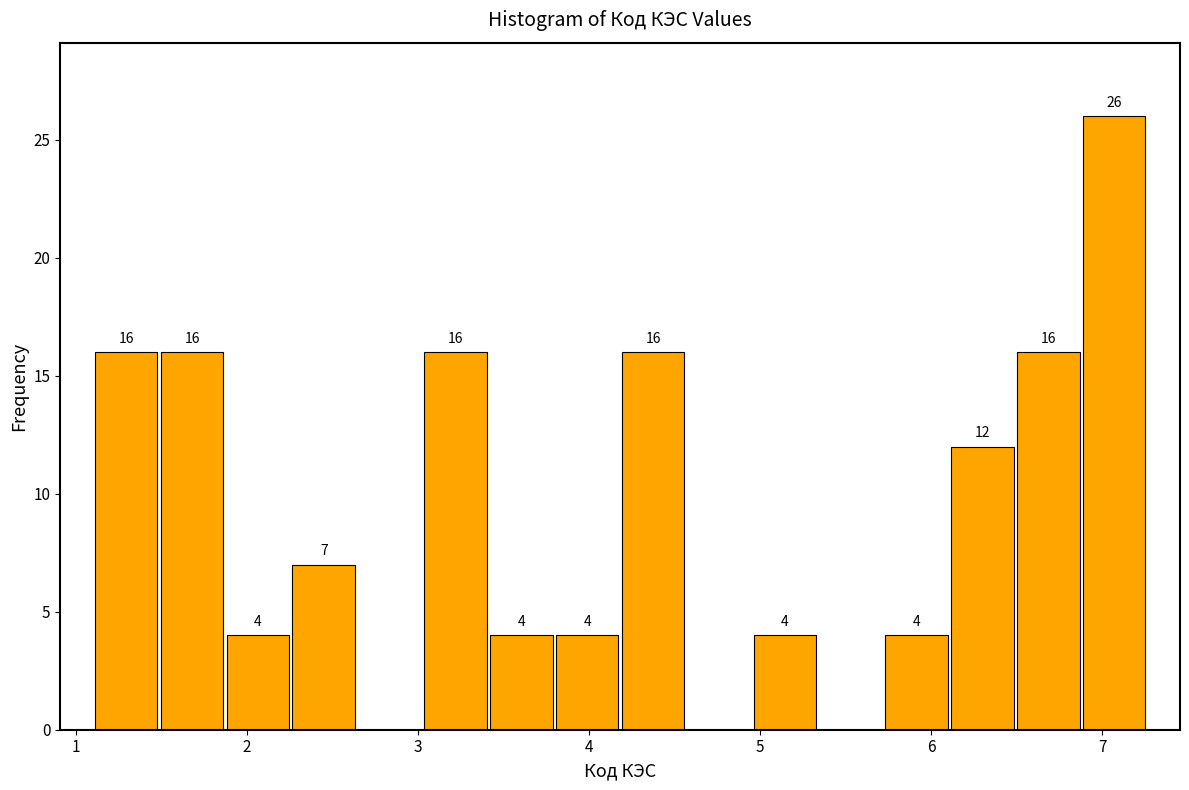

Read against the x-axis, roughly where is the centre of the tallest bar?

7.1